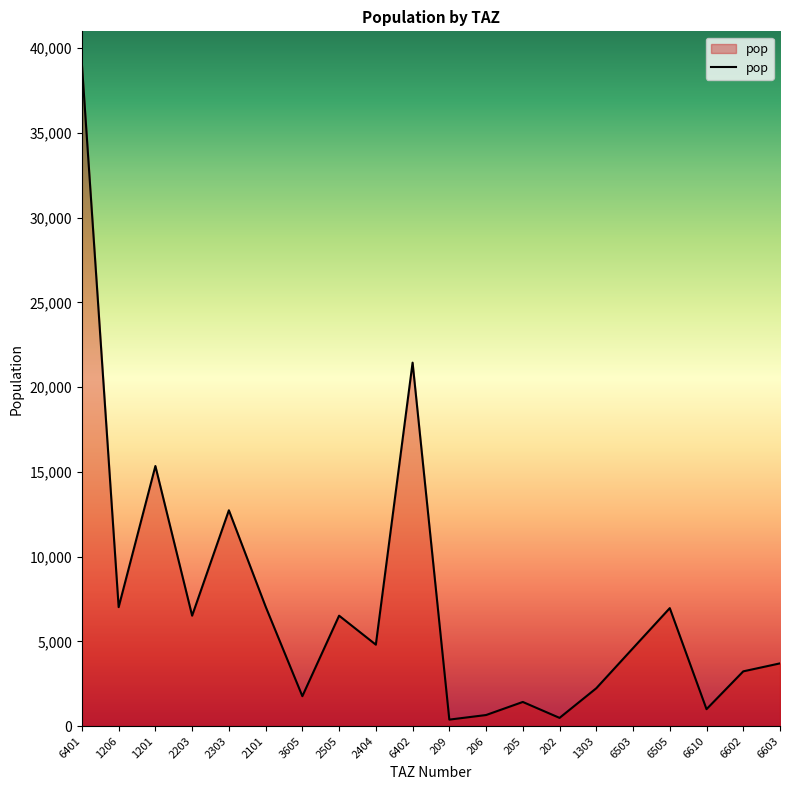

What is the difference between the maximum and minimum values?

38661.3